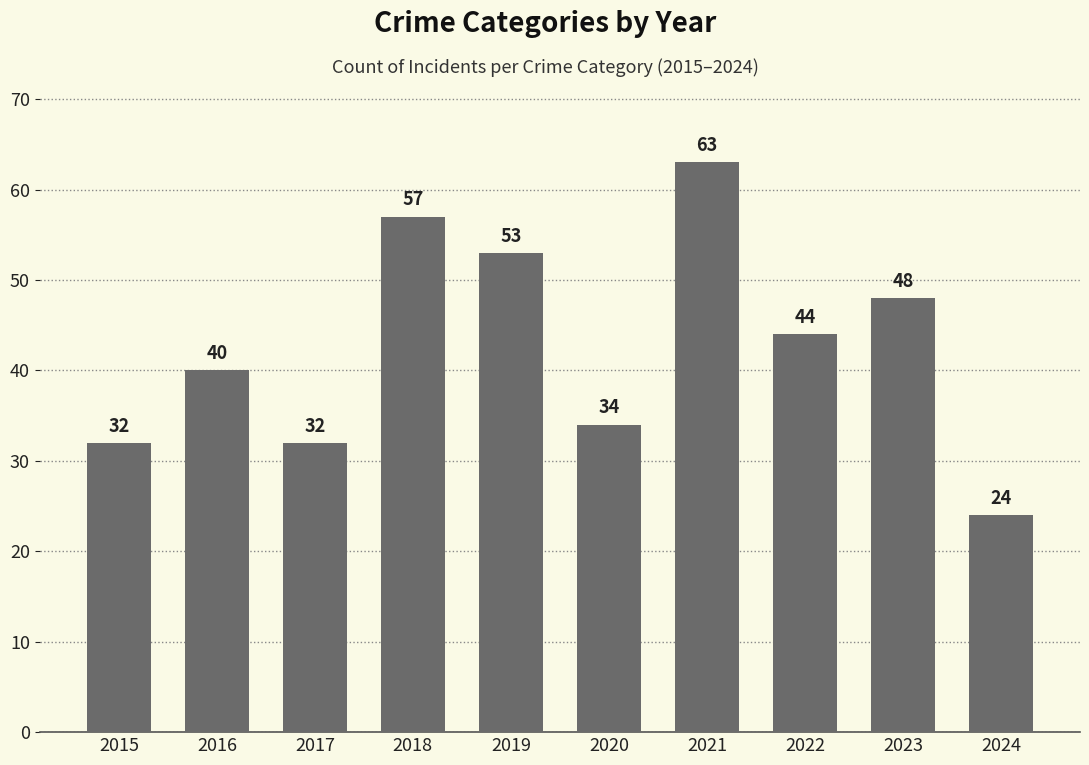

What is the average value?

43